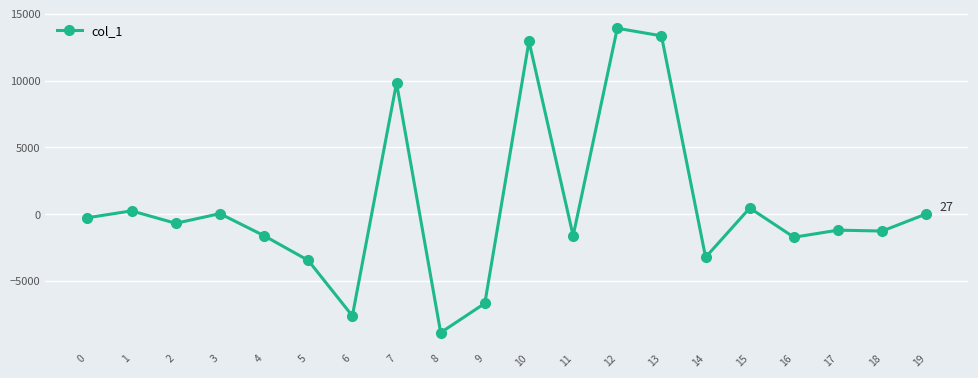

How many values are below -679?

11